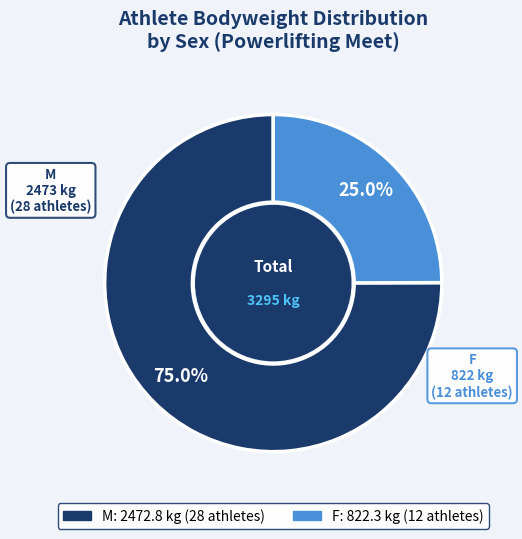

What percentage is NOT represented by F?

75.0%